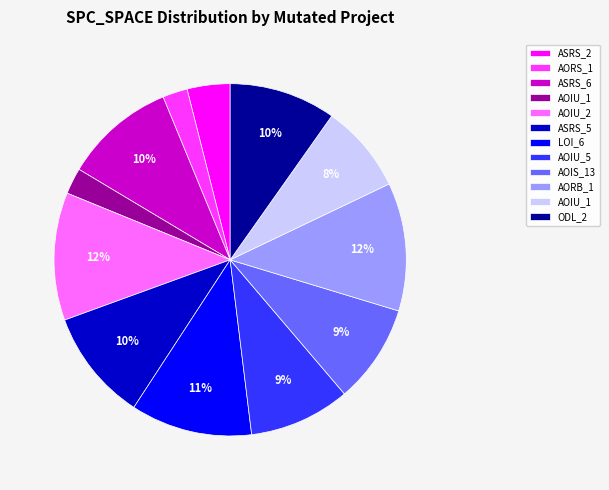

Is there any slice that represents more than half of the pie?

No